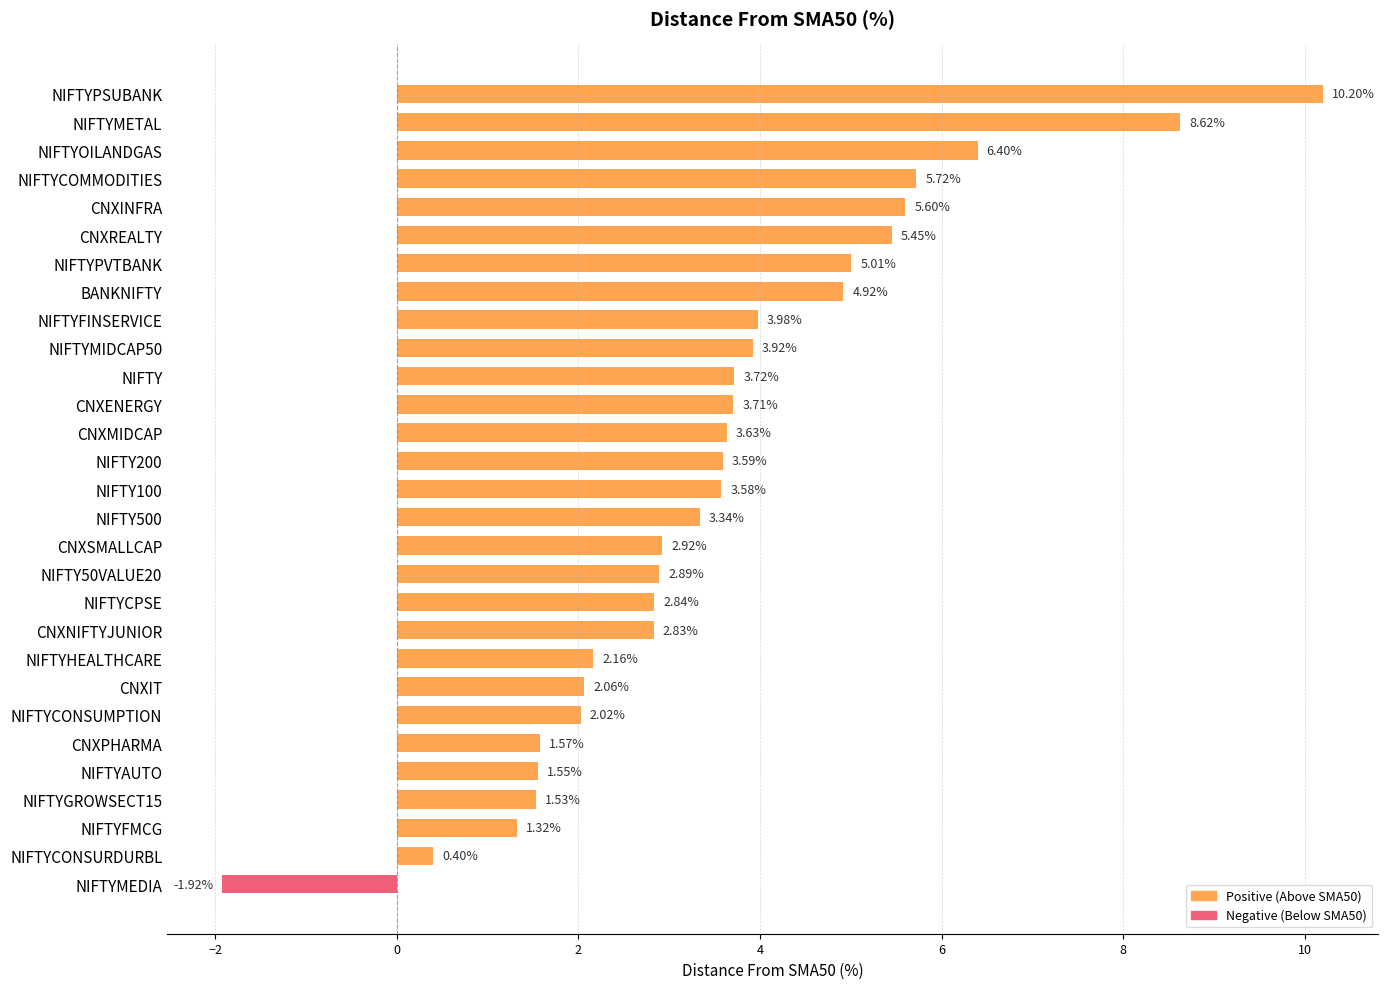

At which category does the chart reach its minimum across all series?

NIFTYMEDIA